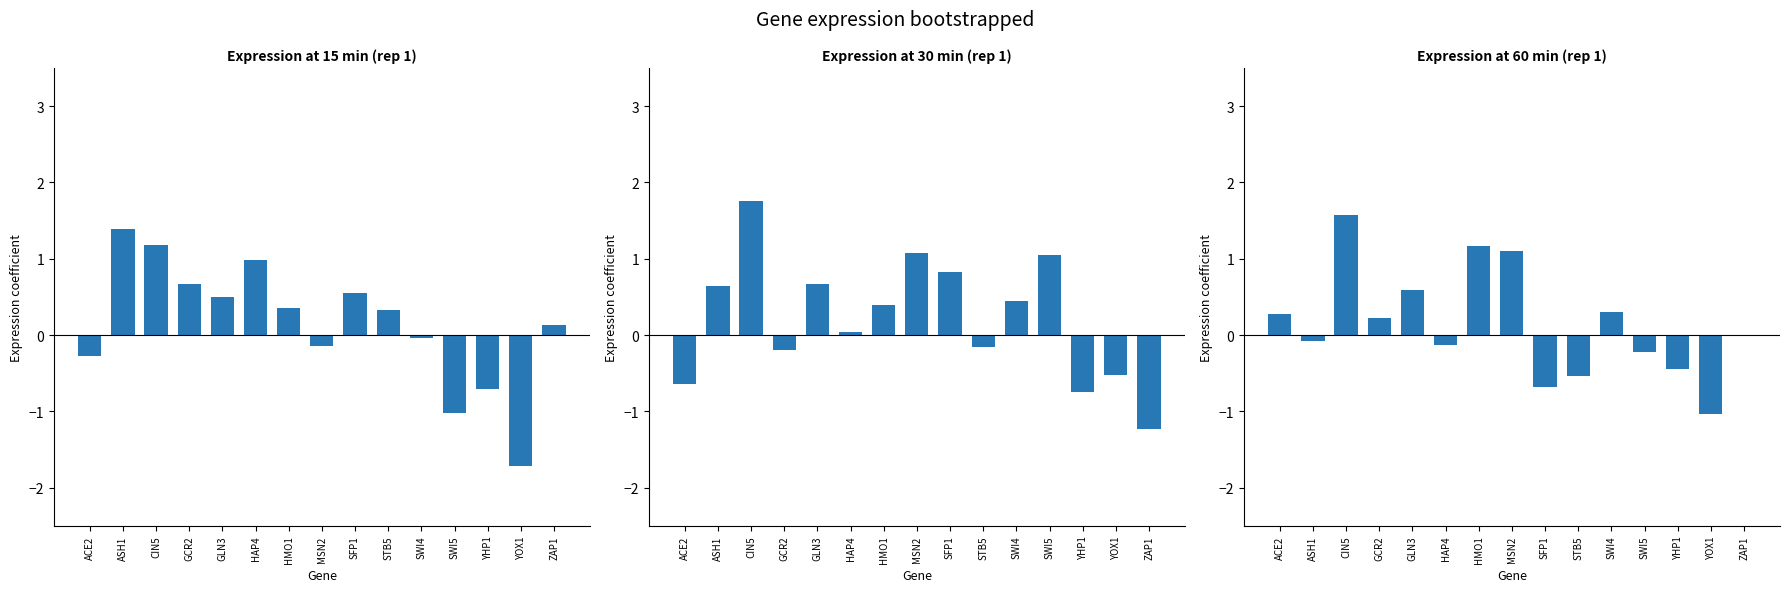

How many groups of bars are there?

15